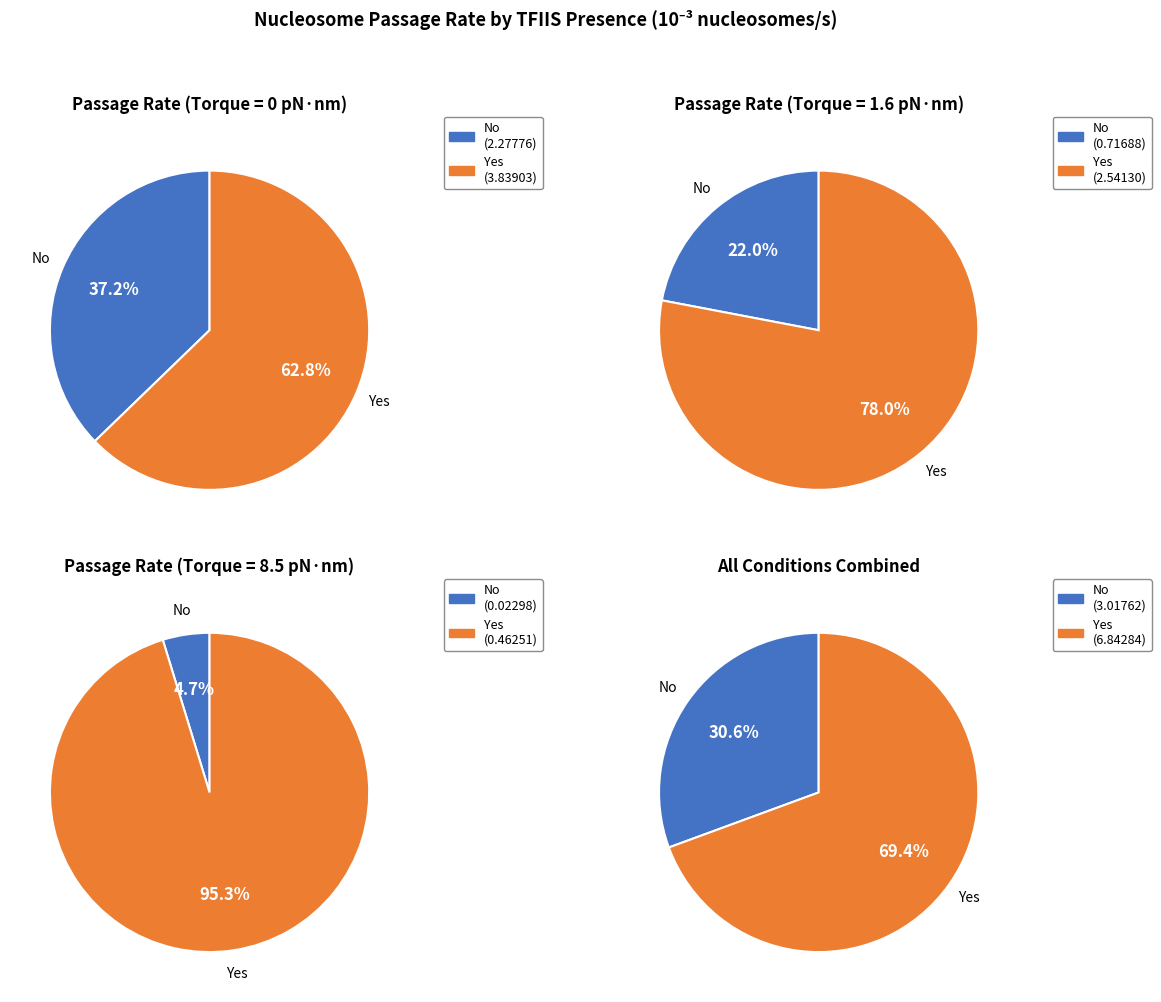

What is the largest slice in the pie chart?

Yes